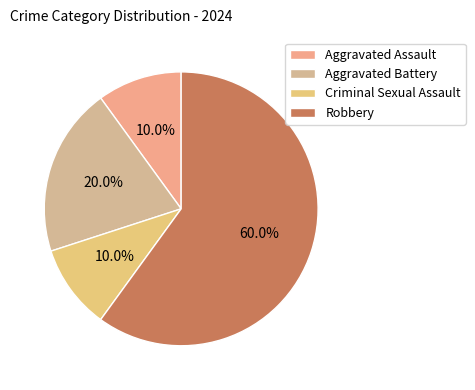

Combined, what portion of the pie is Aggravated Assault and Robbery?

70.0%